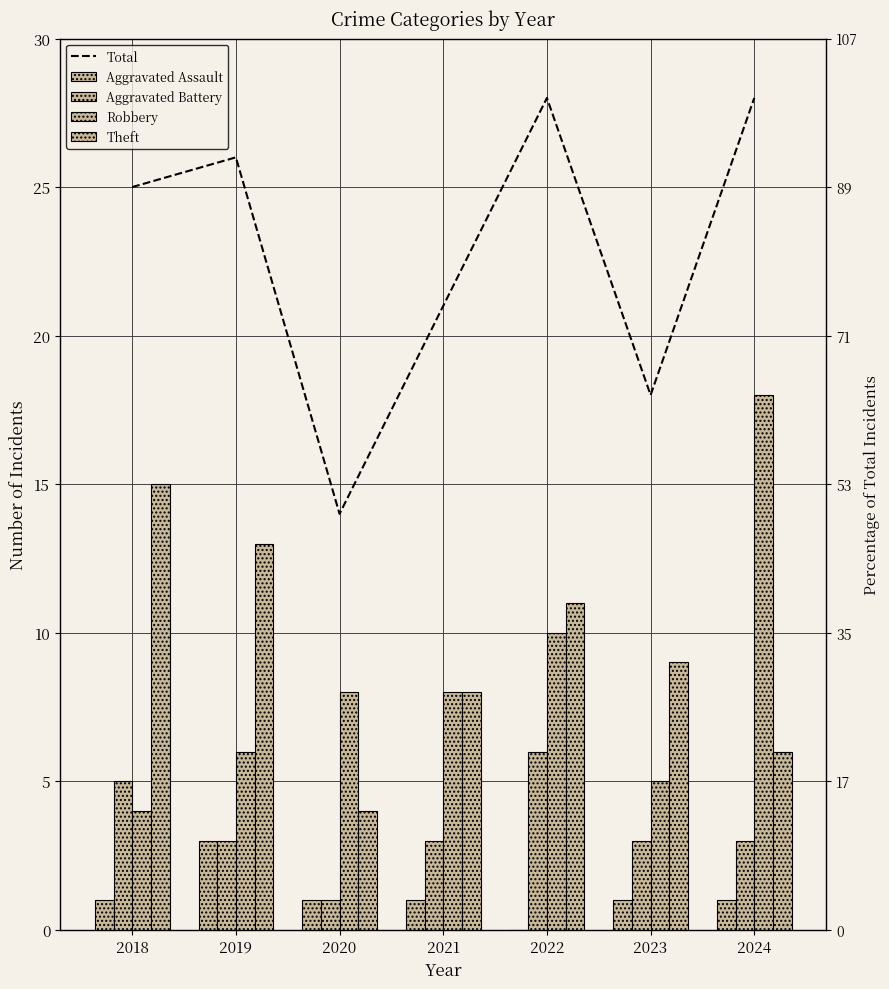

Reading right to left, list all the values displayed in this chart.

Total: 2024=28	2023=18	2022=28	2021=21	2020=14	2019=26	2018=25
Aggravated Assault: 2024=1	2023=1	2022=0	2021=1	2020=1	2019=3	2018=1
Aggravated Battery: 2024=3	2023=3	2022=6	2021=3	2020=1	2019=3	2018=5
Robbery: 2024=18	2023=5	2022=10	2021=8	2020=8	2019=6	2018=4
Theft: 2024=6	2023=9	2022=11	2021=8	2020=4	2019=13	2018=15